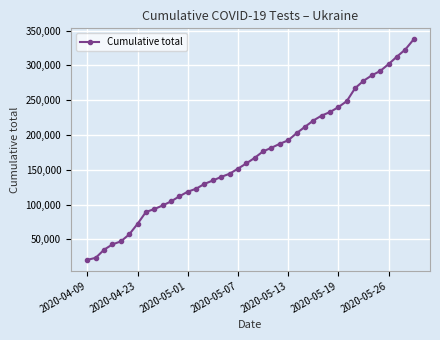

Is this an area chart (filled region under the line)?

No